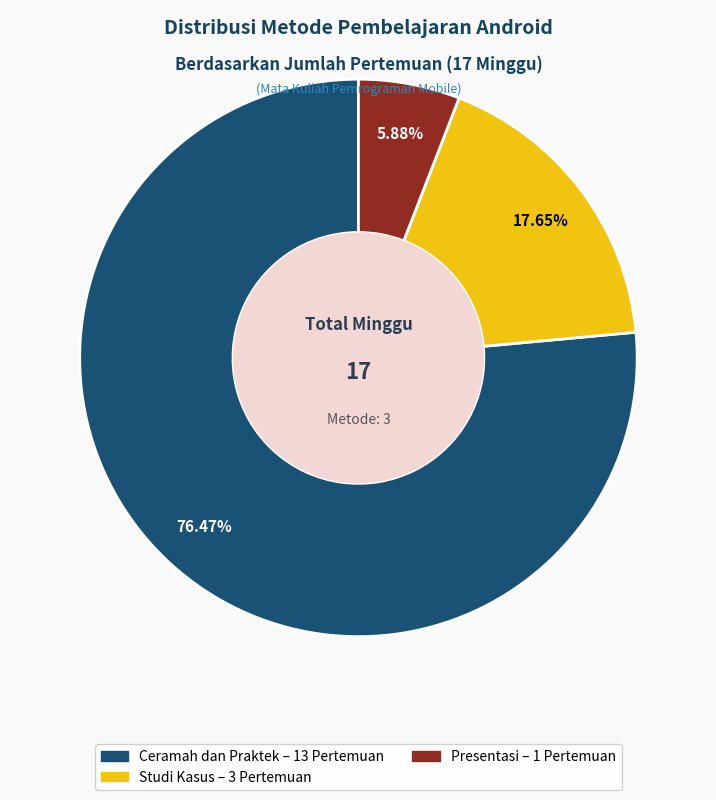

To the nearest percent, what is the difference between the largest and smallest slice percentages?

71%